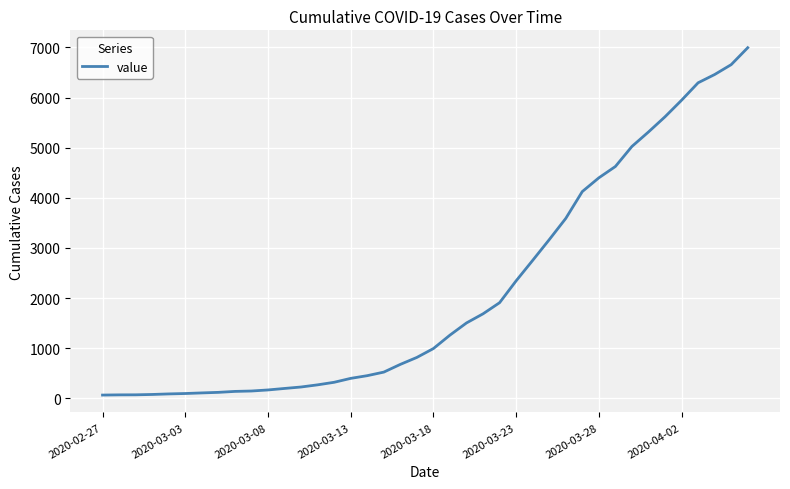

What is the difference between the maximum and minimum values?

6930